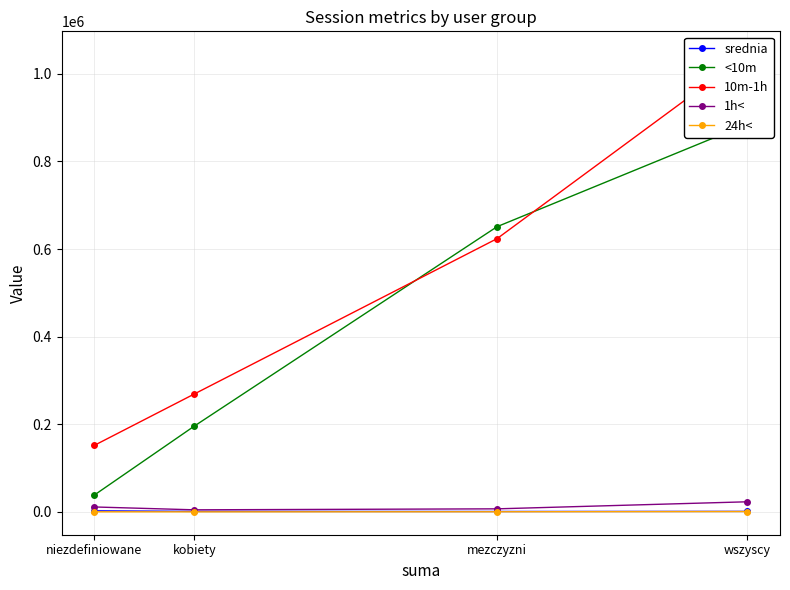

True or false: 1h< and 10m-1h cross at least once.

False